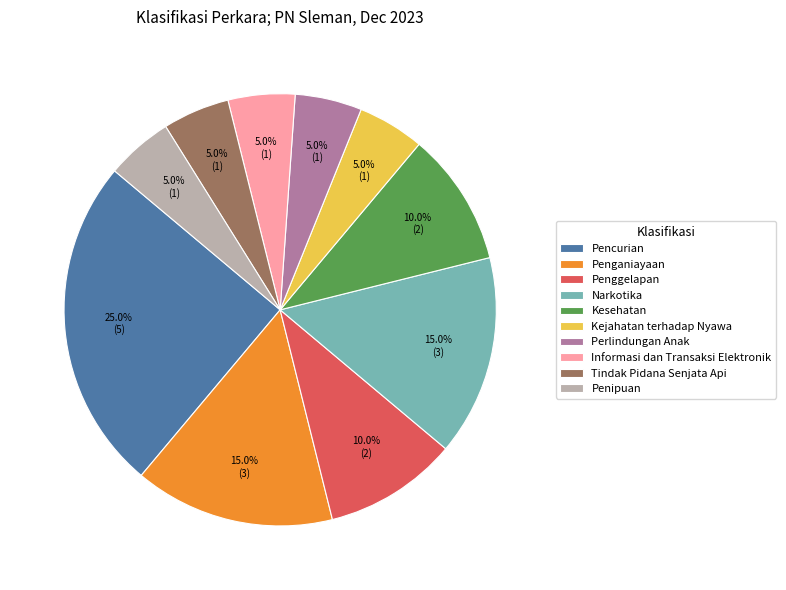

Is Perlindungan Anak the majority of the pie?

No